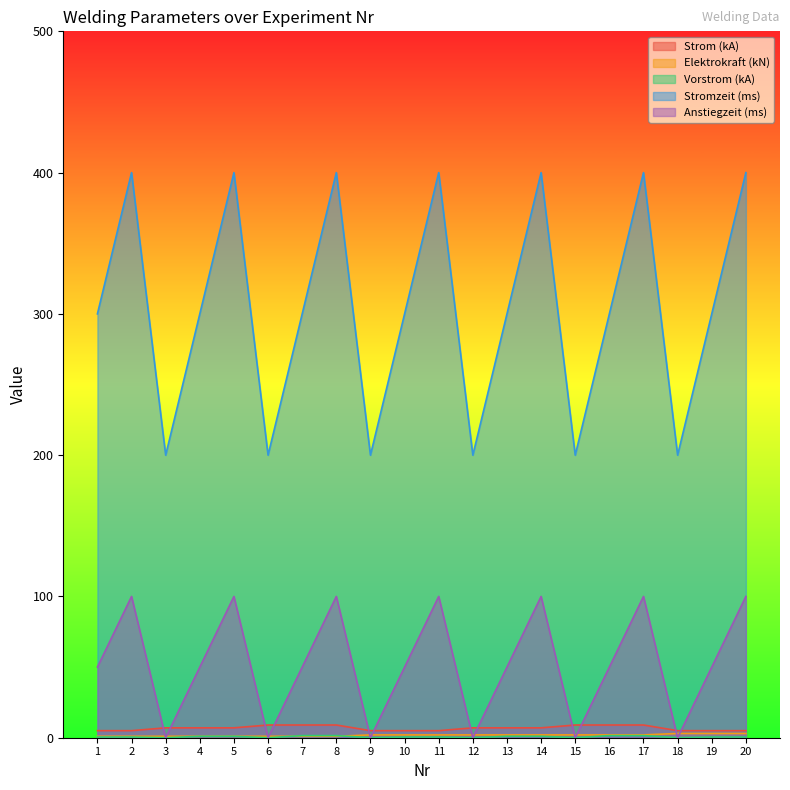

True or false: Elektrokraft (kN) has more than 2 points higher than both neighbors.

False